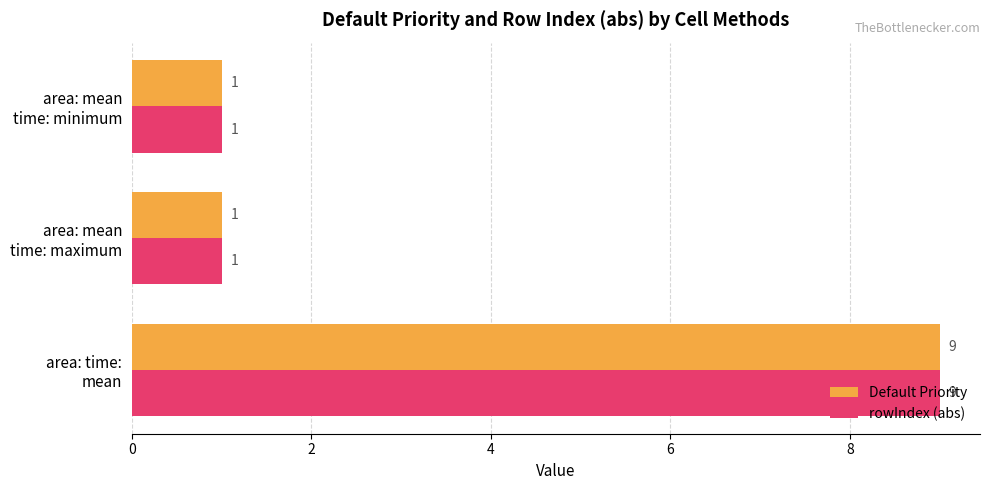

How many rowIndex (abs) values are between 1 and 9?

3